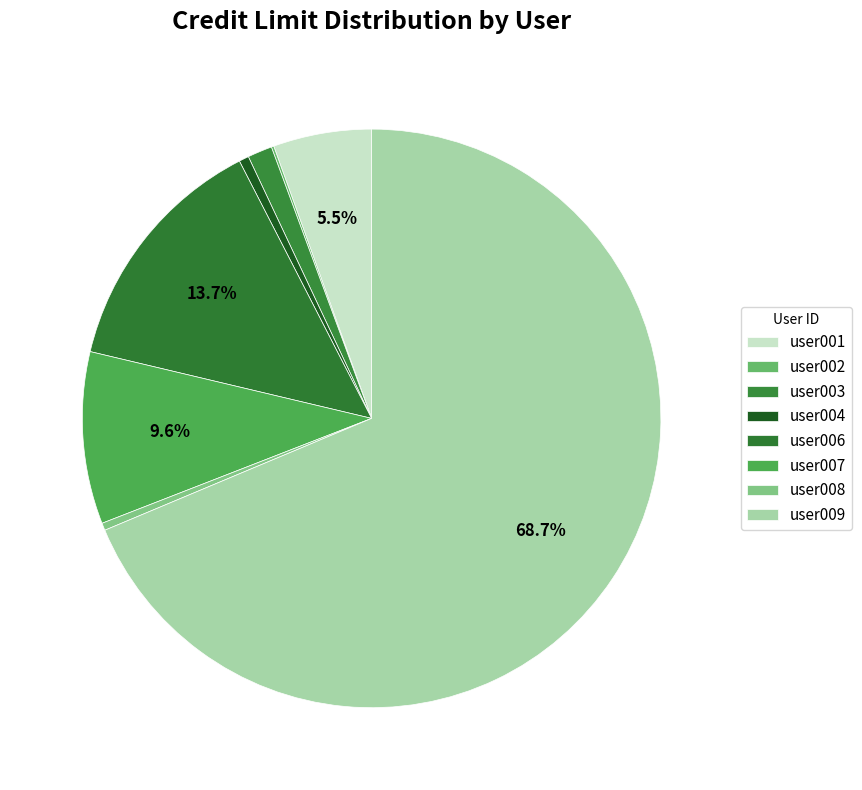

Does user009 represent more than half of the total?

Yes